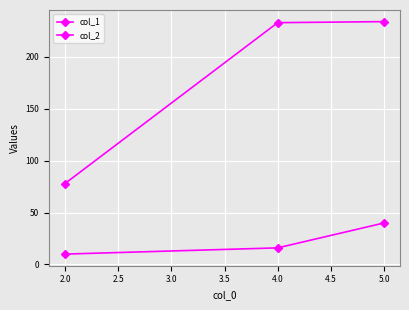

How many lines are shown in the chart?

2